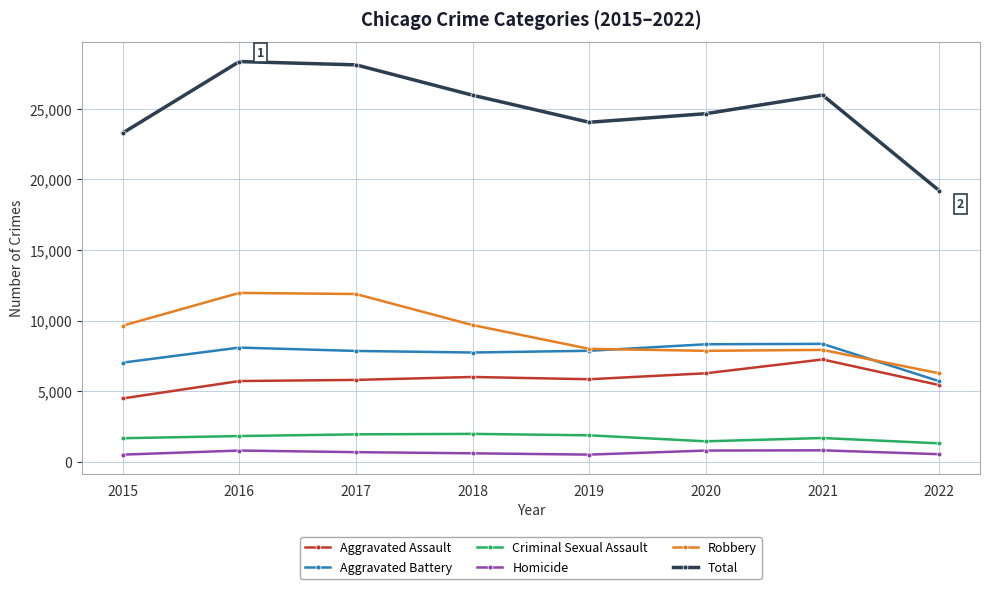

True or false: Homicide and Criminal Sexual Assault cross at least once.

False